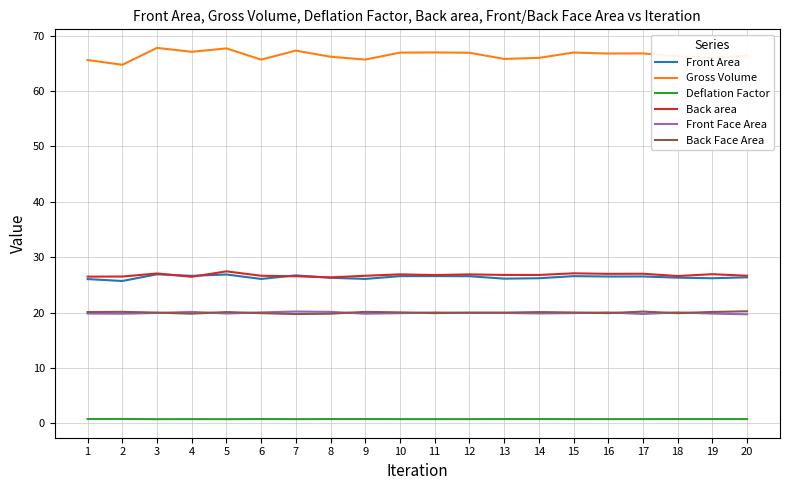

What is the difference between the maximum and second lowest values in the Front Area series?

0.9